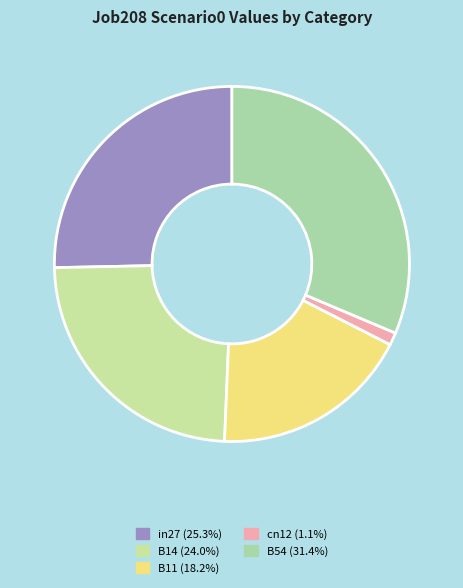

Count the number of slices in the pie.

5